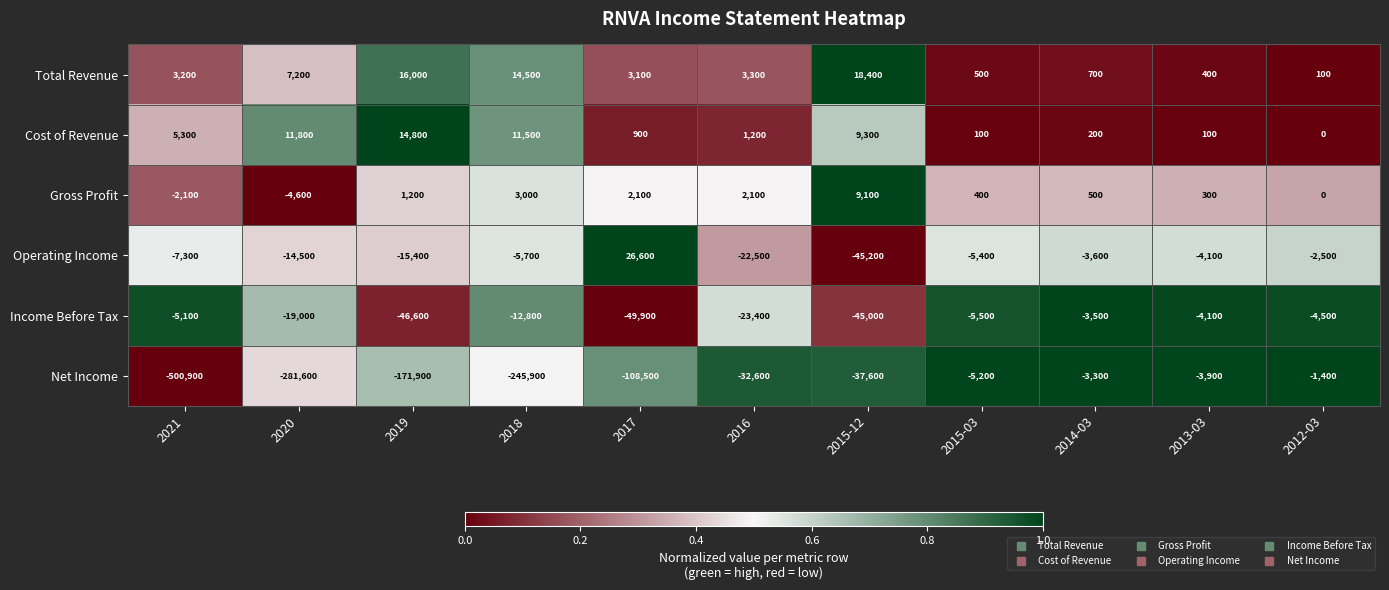

At which label is Operating Income closest to -9300?

2021